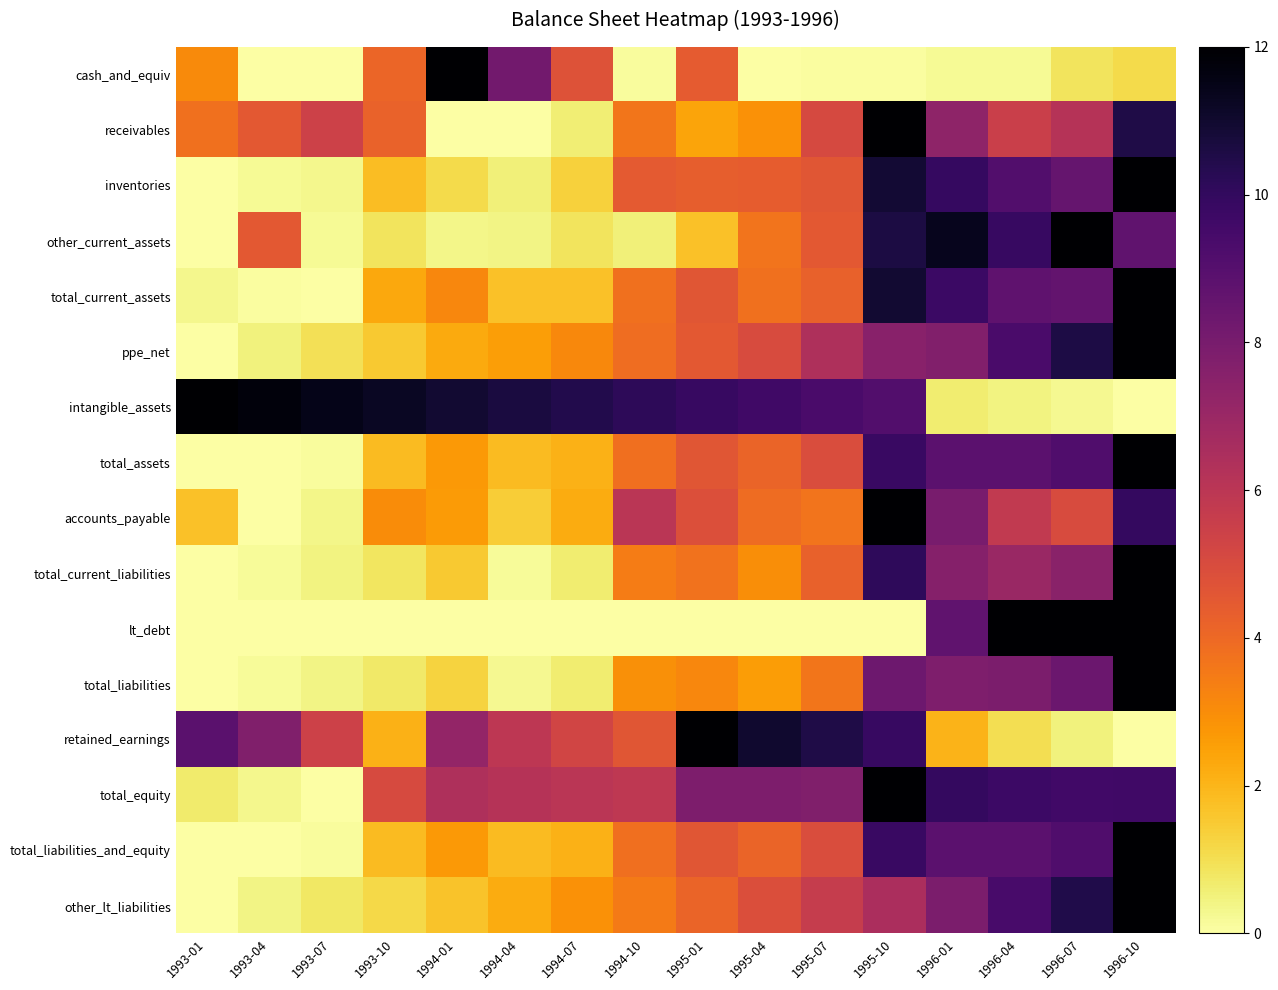

At how many categories does at least one series exceed 1?

16